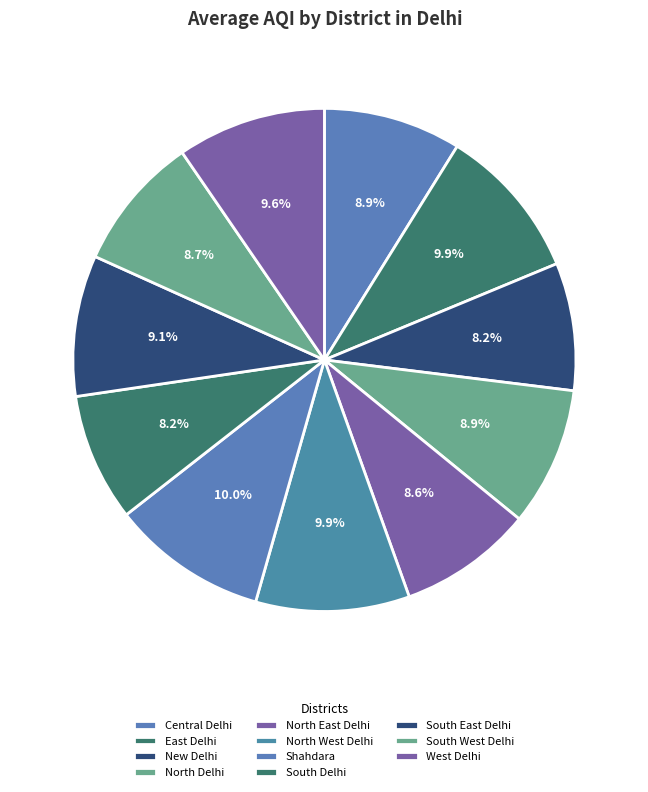

What is the total percentage of West Delhi and East Delhi?

19.5%